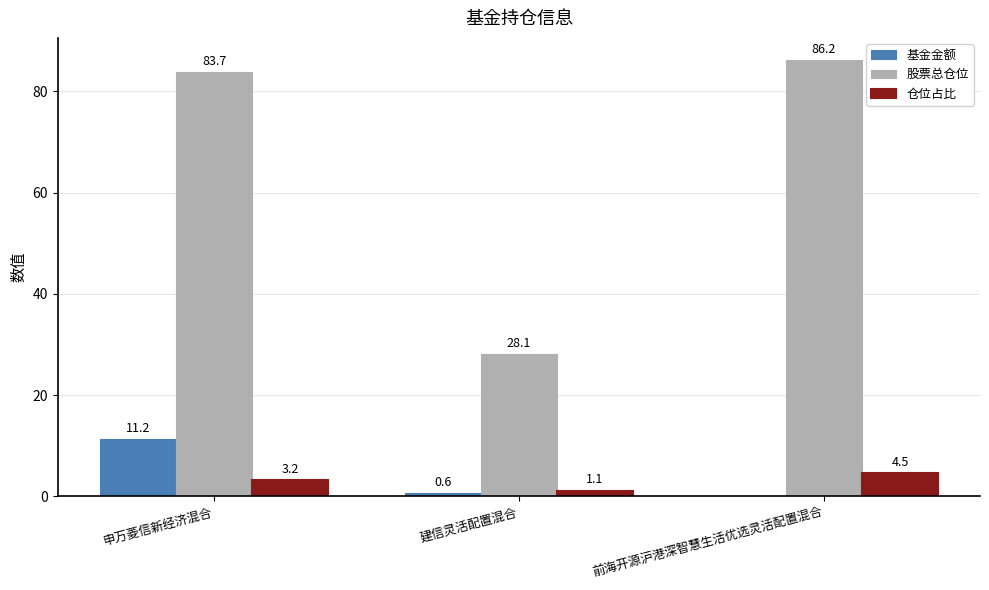

What is the sum of the 仓位占比 values at 申万菱信新经济混合 and 建信灵活配置混合?

4.3